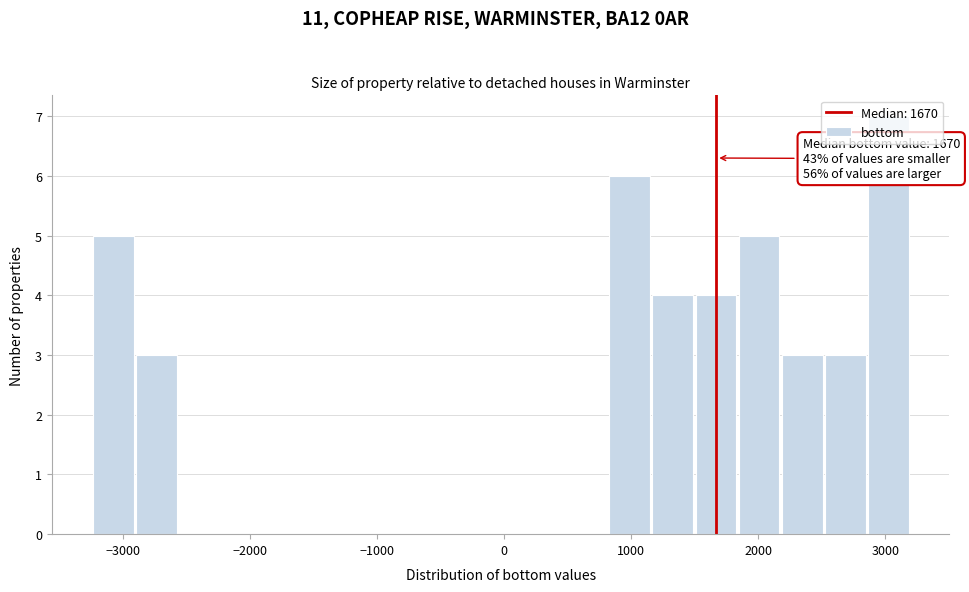

Around what value on the x-axis is the tallest bar? Give the approximate position of its centre, as read against the axis.

3000